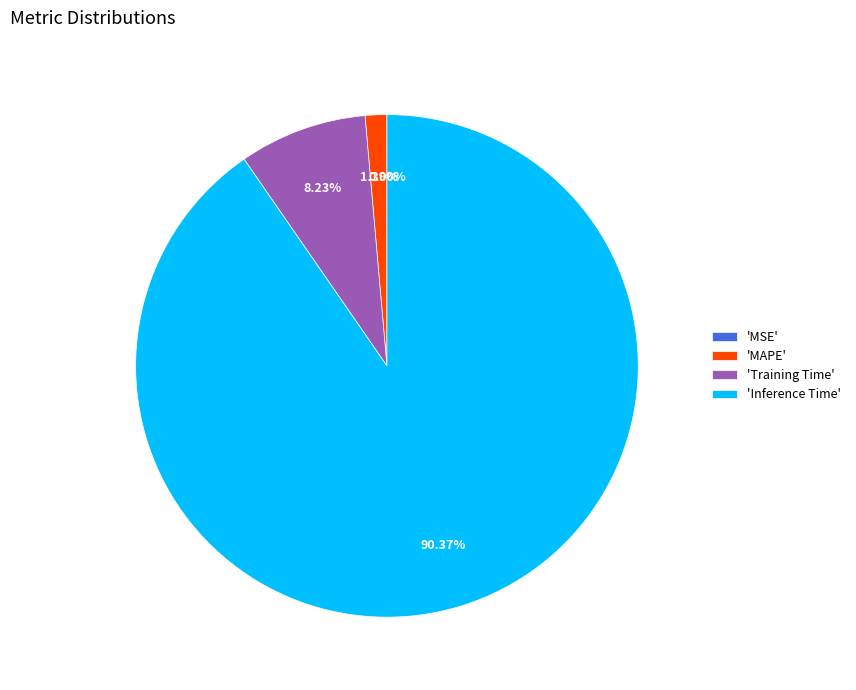

To the nearest percent, what is the combined percentage of MSE and Training Time?

8%